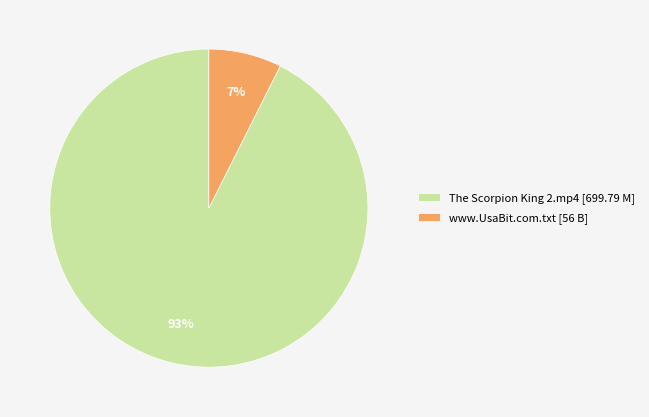

Rank the categories by value from lowest to highest.

www.UsaBit.com.txt, The Scorpion King 2.mp4